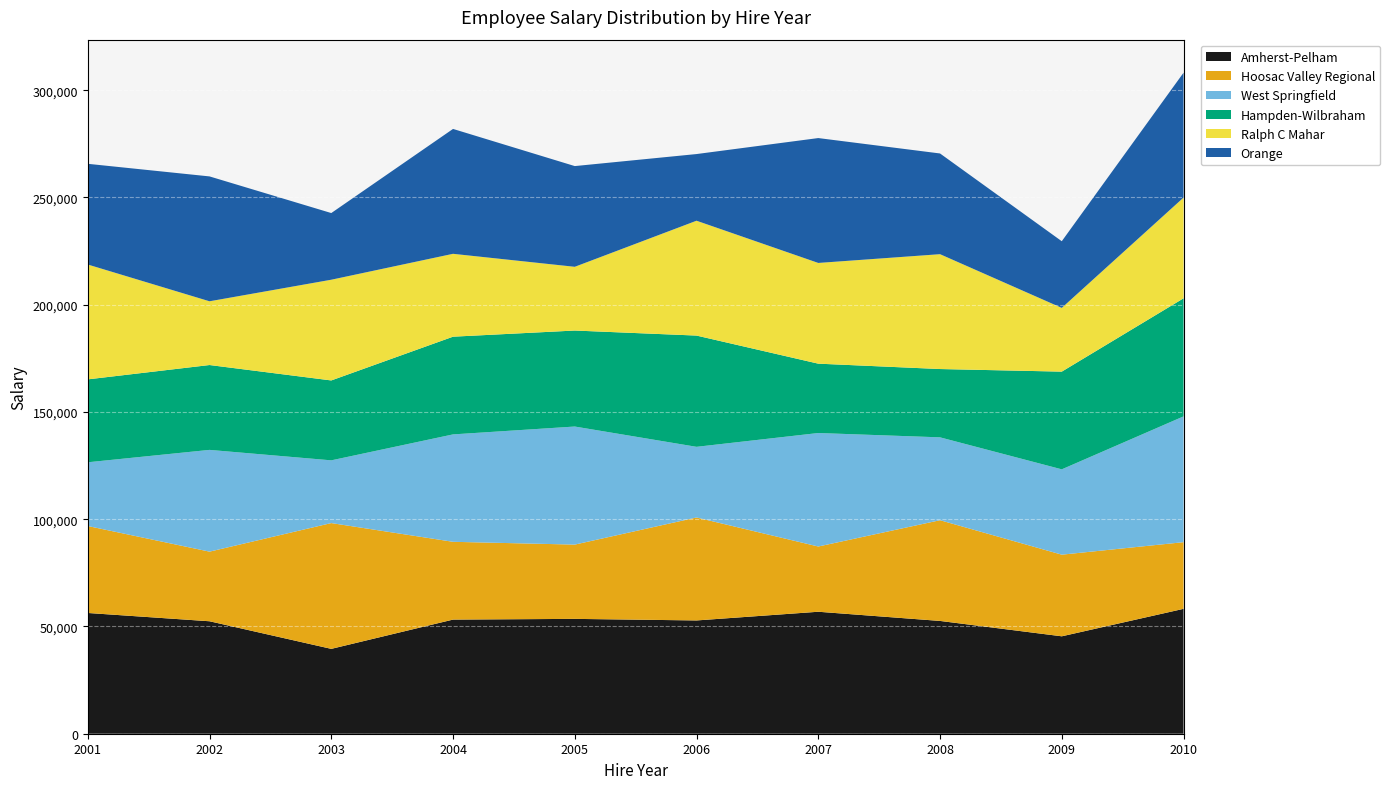

Reading left to right, what are all the values shown in this chart?

Amherst-Pelham: 2001=56298	2002=52432	2003=39565	2004=53211	2005=53543	2006=52813	2007=56868	2008=52585	2009=45420	2010=58222
Hoosac Valley Regional: 2001=40540	2002=32458	2003=58644	2004=36264	2005=34630	2006=48002	2007=30414	2008=46956	2009=38059	2010=31083
West Springfield: 2001=29713	2002=47441	2003=29245	2004=50076	2005=55045	2006=32941	2007=52914	2008=38639	2009=39784	2010=58644
Hampden-Wilbraham: 2001=38656	2002=39565	2003=37253	2004=45553	2005=44756	2006=51869	2007=32333	2008=31846	2009=45553	2010=55045
Ralph C Mahar: 2001=53543	2002=29713	2003=46956	2004=38639	2005=29713	2006=53543	2007=46956	2008=53543	2009=29713	2010=46956
Orange: 2001=46956	2002=58222	2003=31083	2004=58222	2005=46956	2006=31083	2007=58222	2008=46956	2009=31083	2010=58222